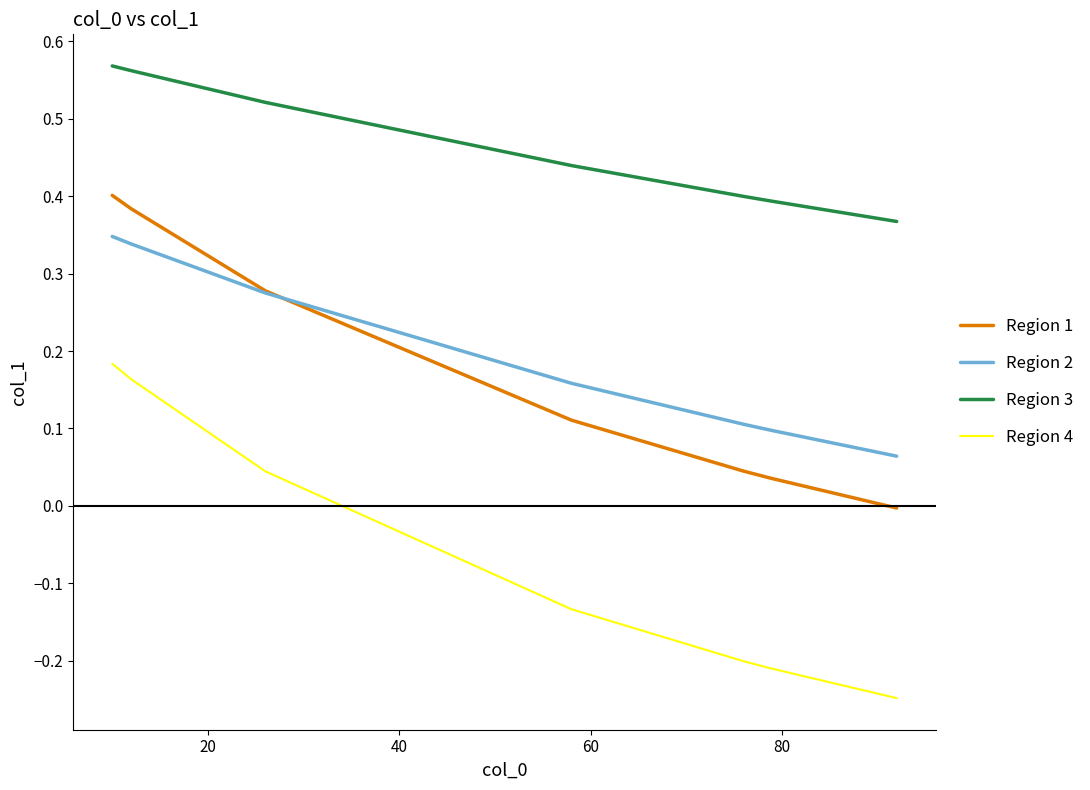

What are all the series names shown in the legend?

Region 1, Region 2, Region 3, Region 4